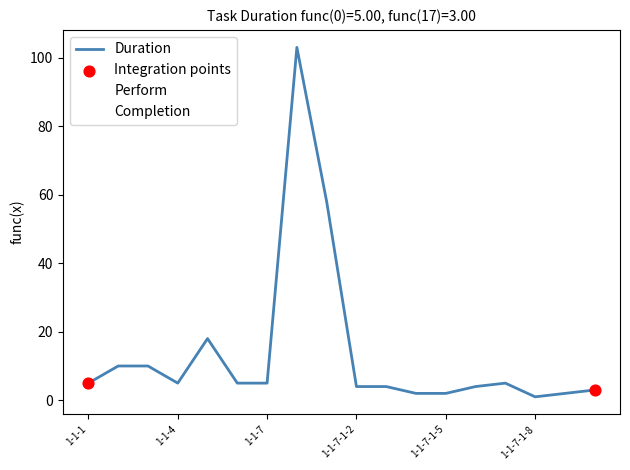

Which series has the largest total across all categories?

Completion